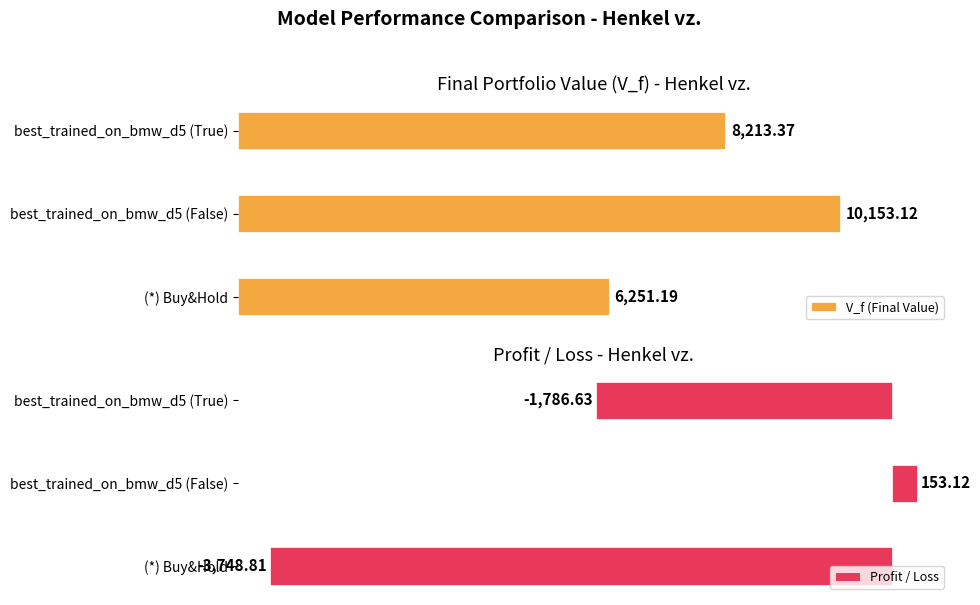

List the labels in order of V_f (Final Value) value, smallest first.

(*) Buy&Hold, best_trained_on_bmw_d5 (True), best_trained_on_bmw_d5 (False)